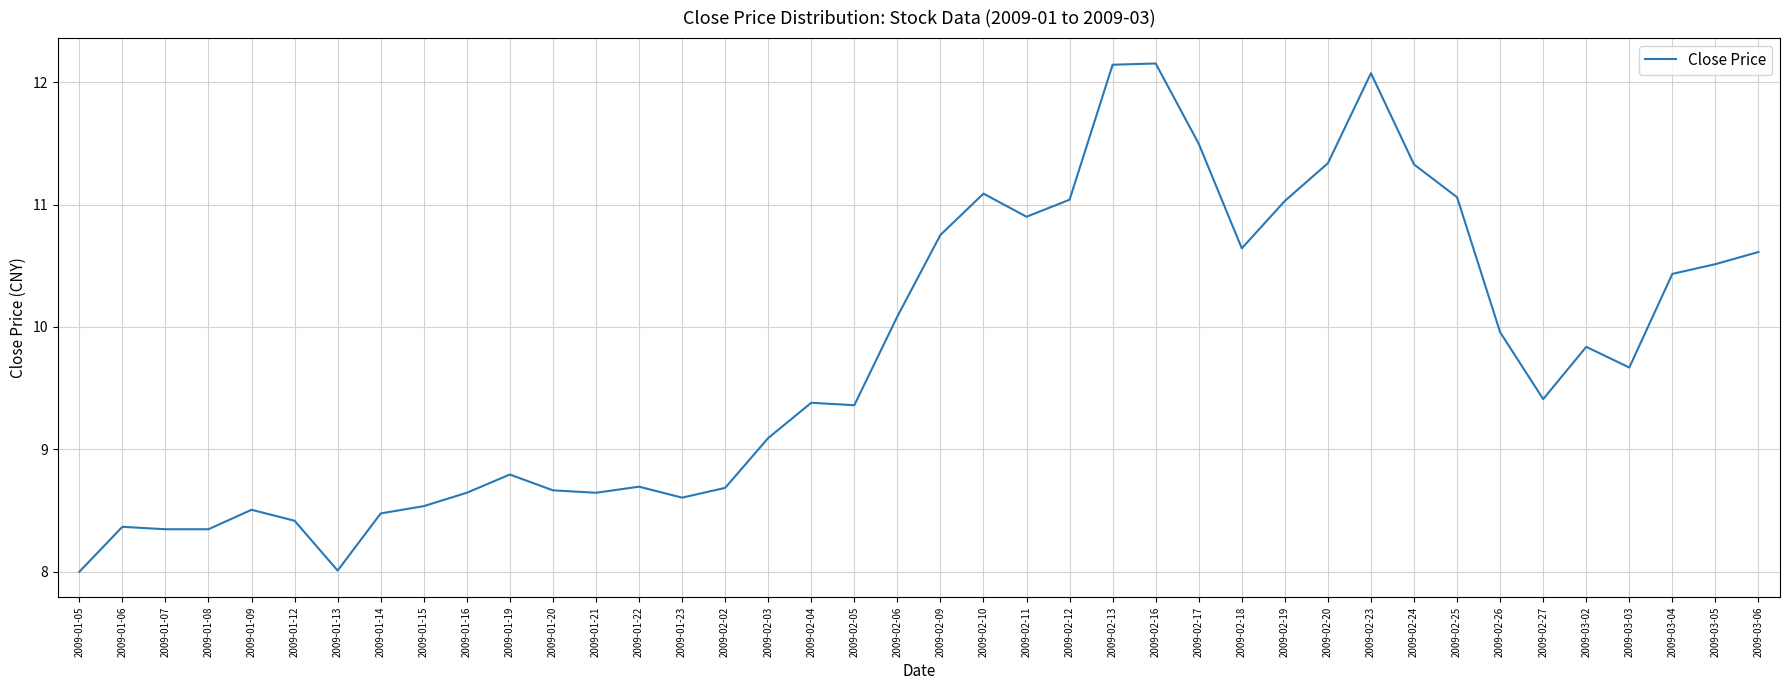

True or false: there are more than 0 points higher than both neighbors.

True